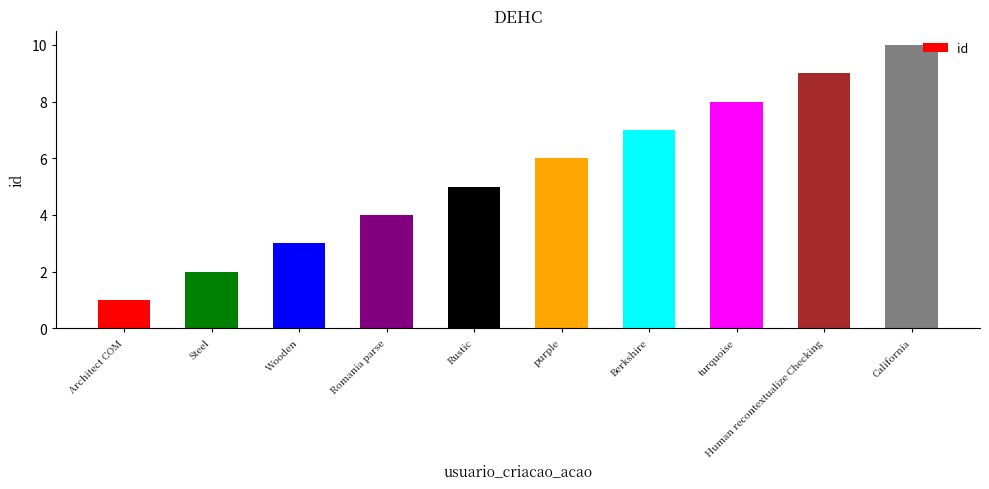

What is the value of the 9th bar from the left?

9